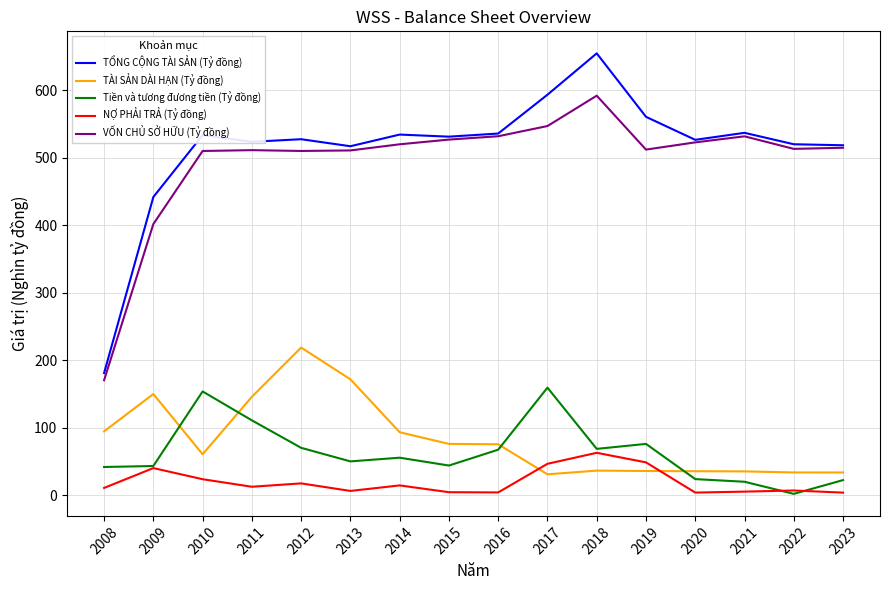

True or false: TÀI SẢN DÀI HẠN (Tỷ đồng) has more than 0 interior local peaks.

True